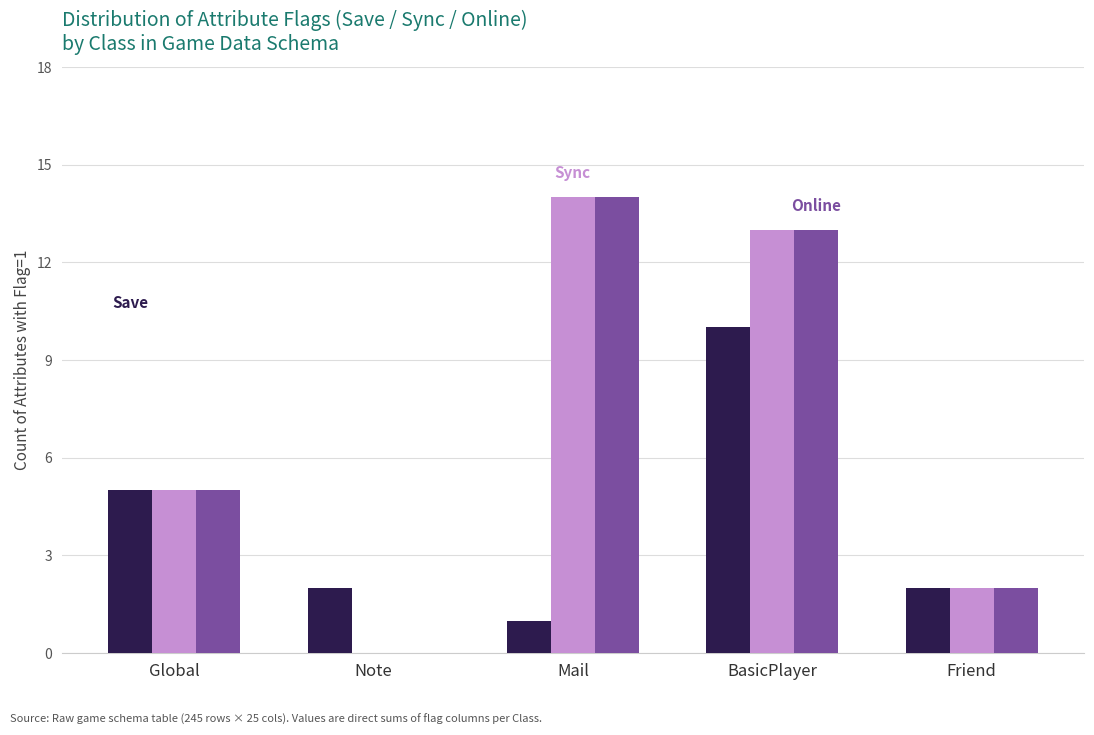

Does the chart contain stacked bars?

No